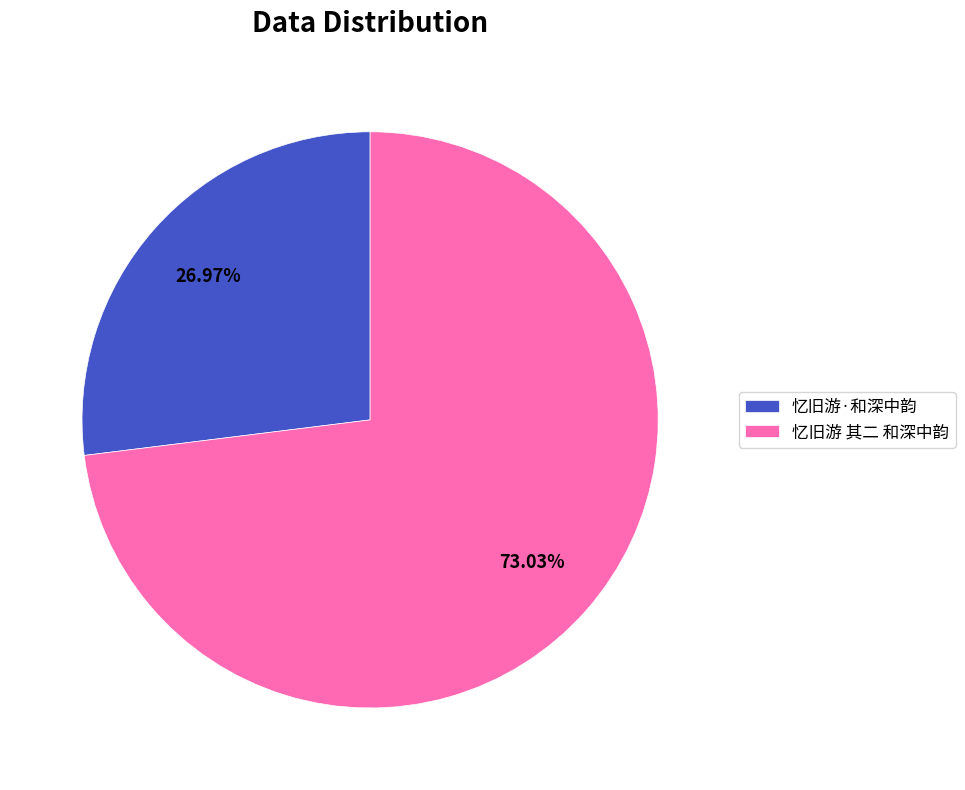

What portion of the pie excludes 忆旧游 其二 和深中韵?

27.0%